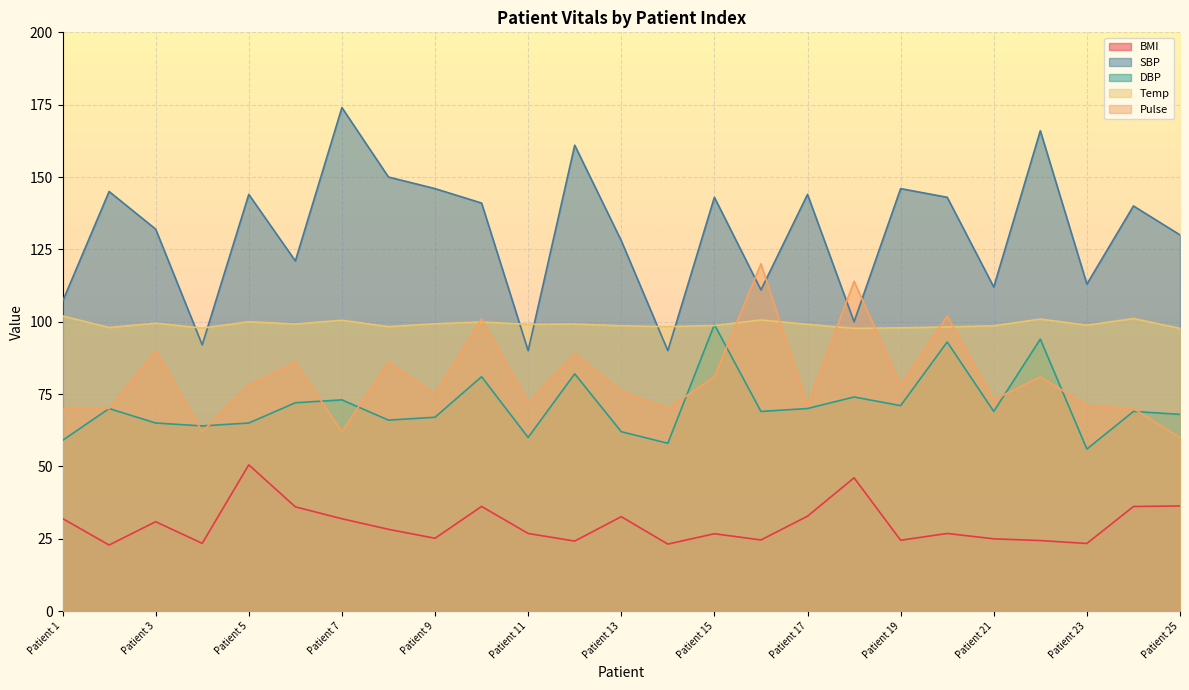

At which category is the sum across all series the highest?

Patient 22